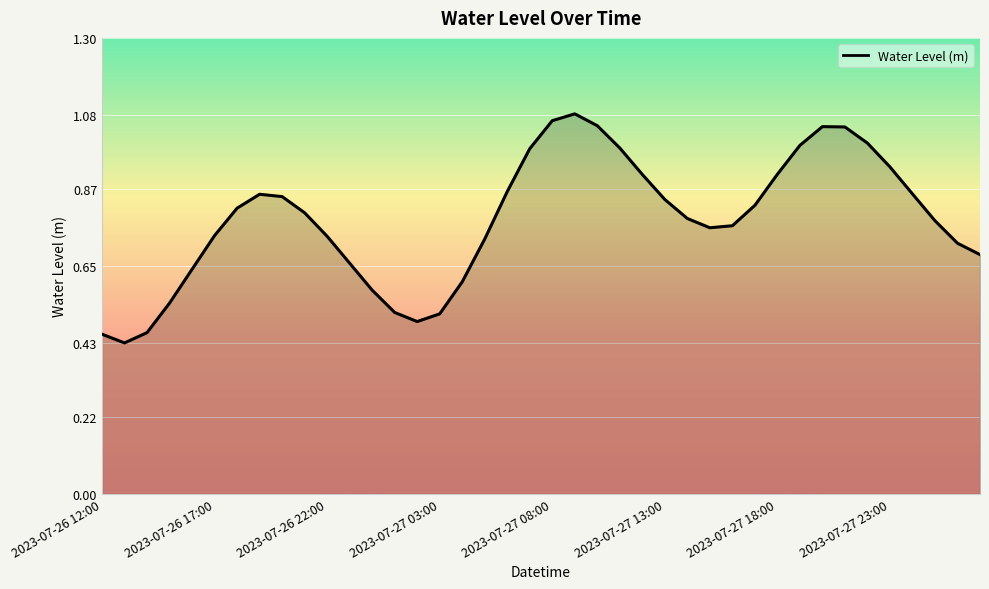

What is the label of the 13th point from the right?

2023-07-27 15:00